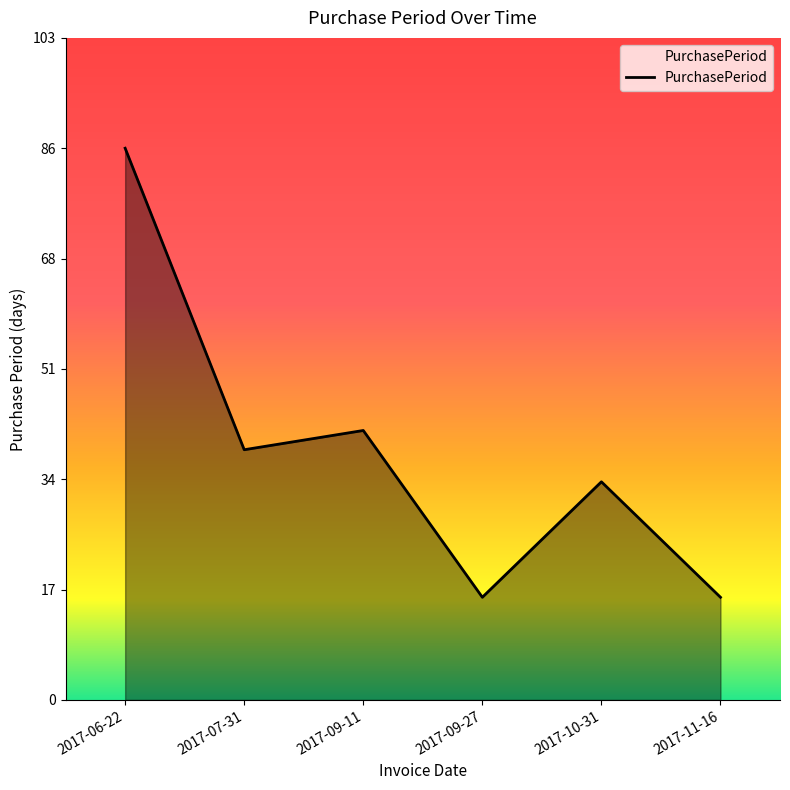

How many lines are shown in the chart?

1